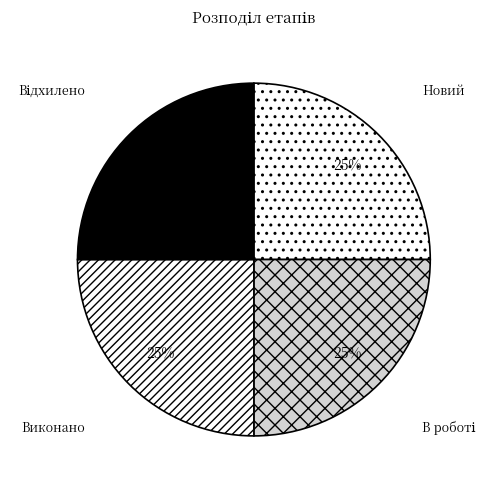

To the nearest percent, what is the average slice percentage?

25%